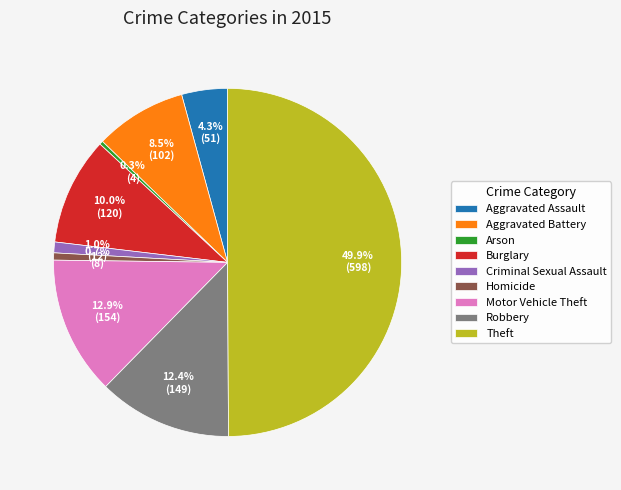

Does Burglary account for over 50% of the chart?

No